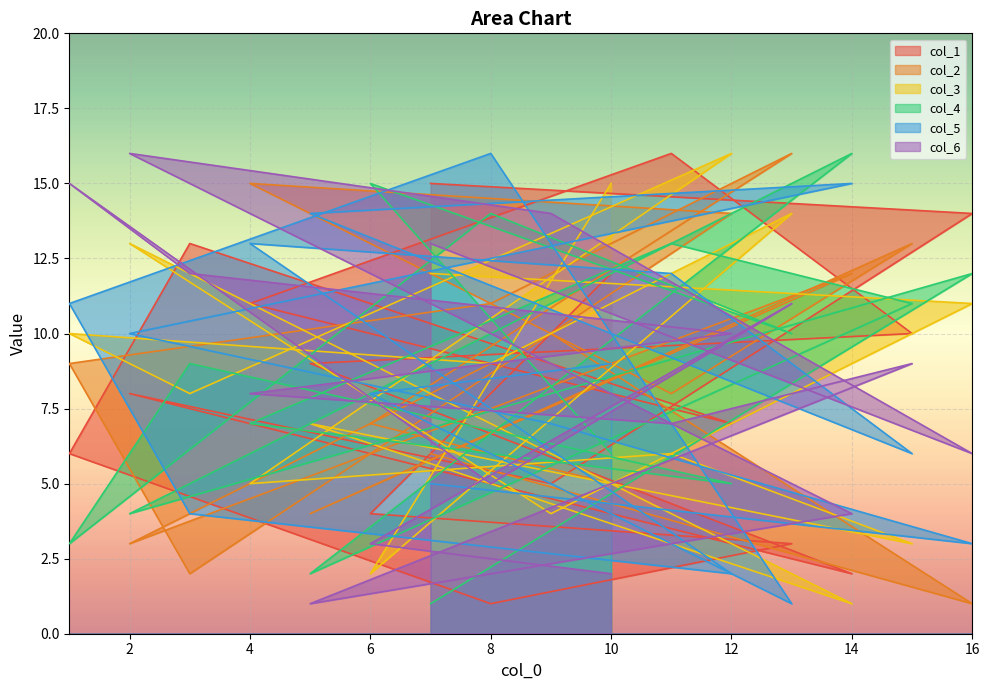

How many values in the col_3 series are below 9?

8